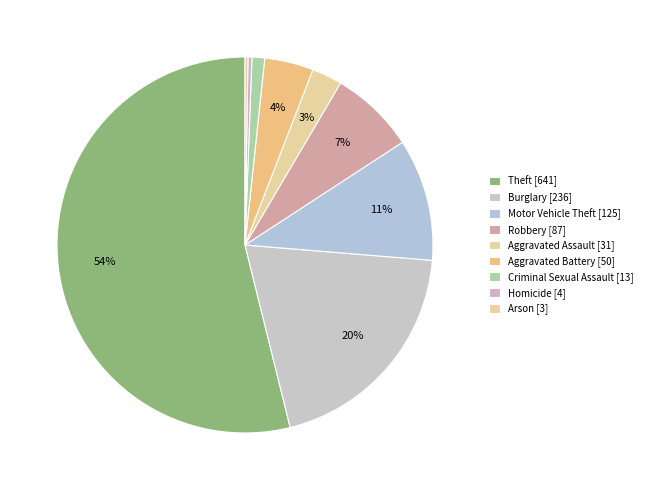

Is it true that Homicide is 11% of the pie?

False